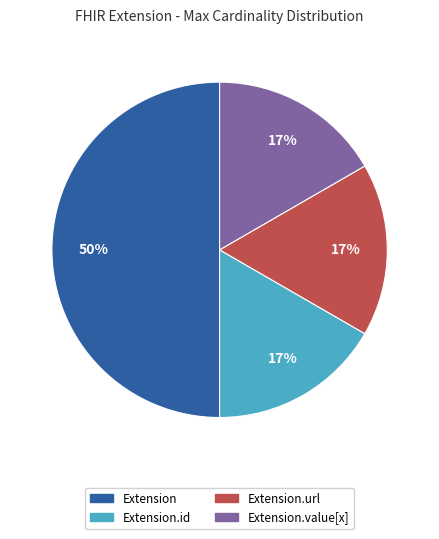

To the nearest percent, what is the average slice percentage?

25%